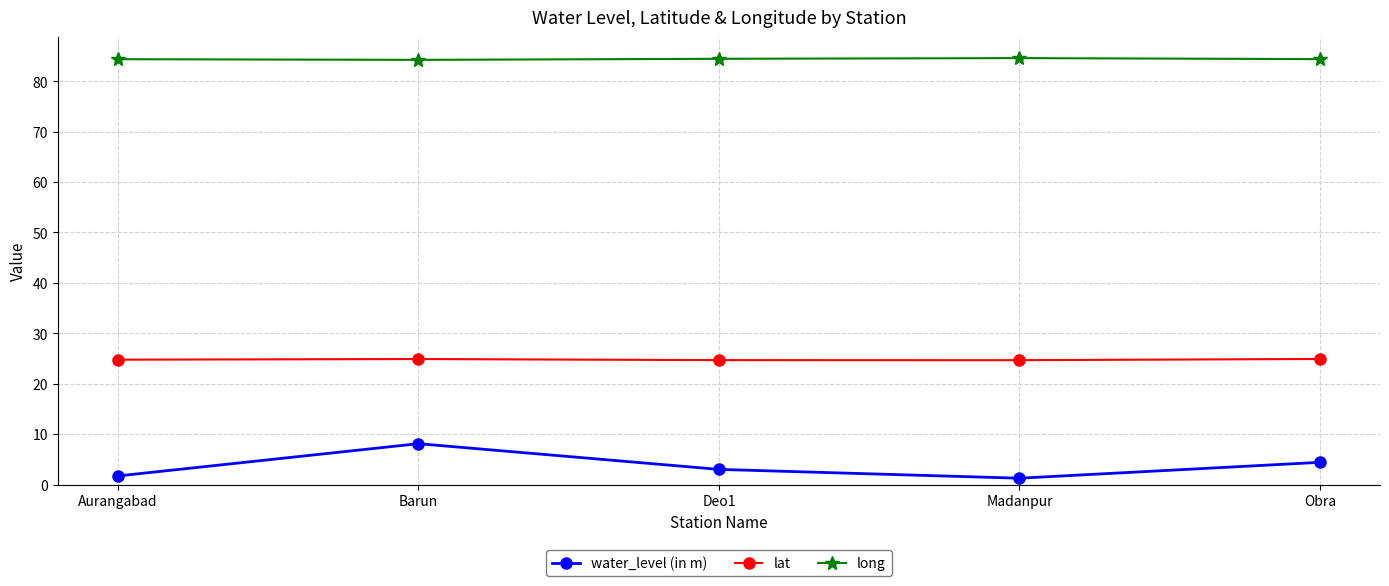

True or false: long and lat cross at least once.

False